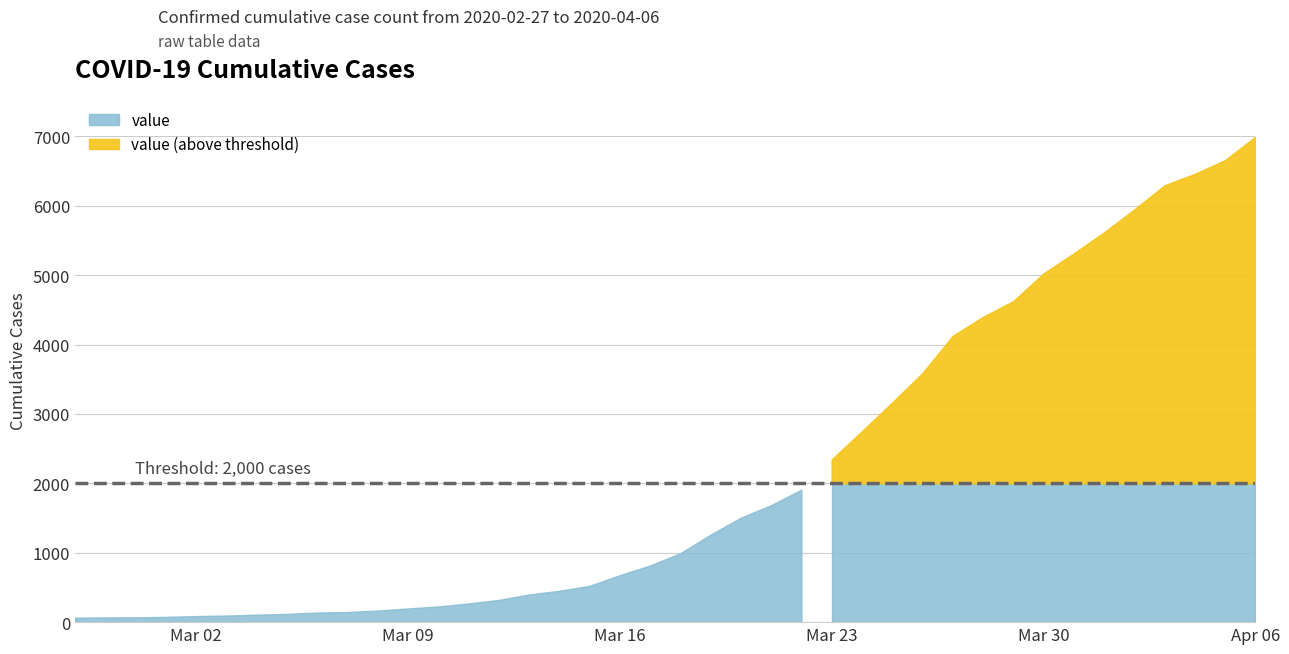

Approximately how many times larger is the value at 2020-03-26 compared to 2020-03-17?

4.4